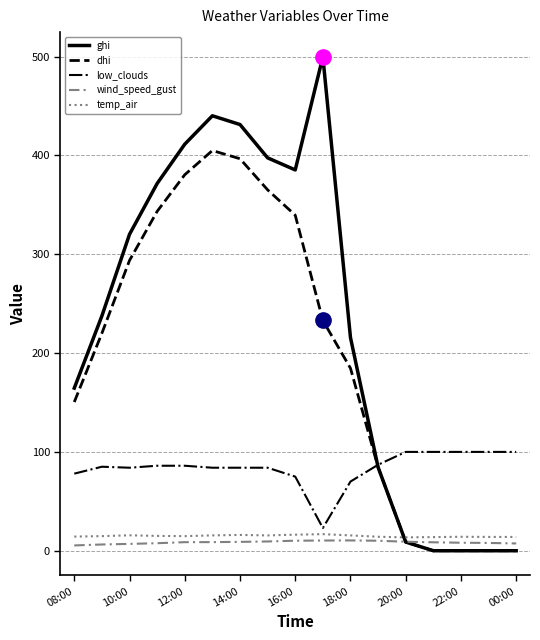

Which series has the largest total across all categories?

ghi